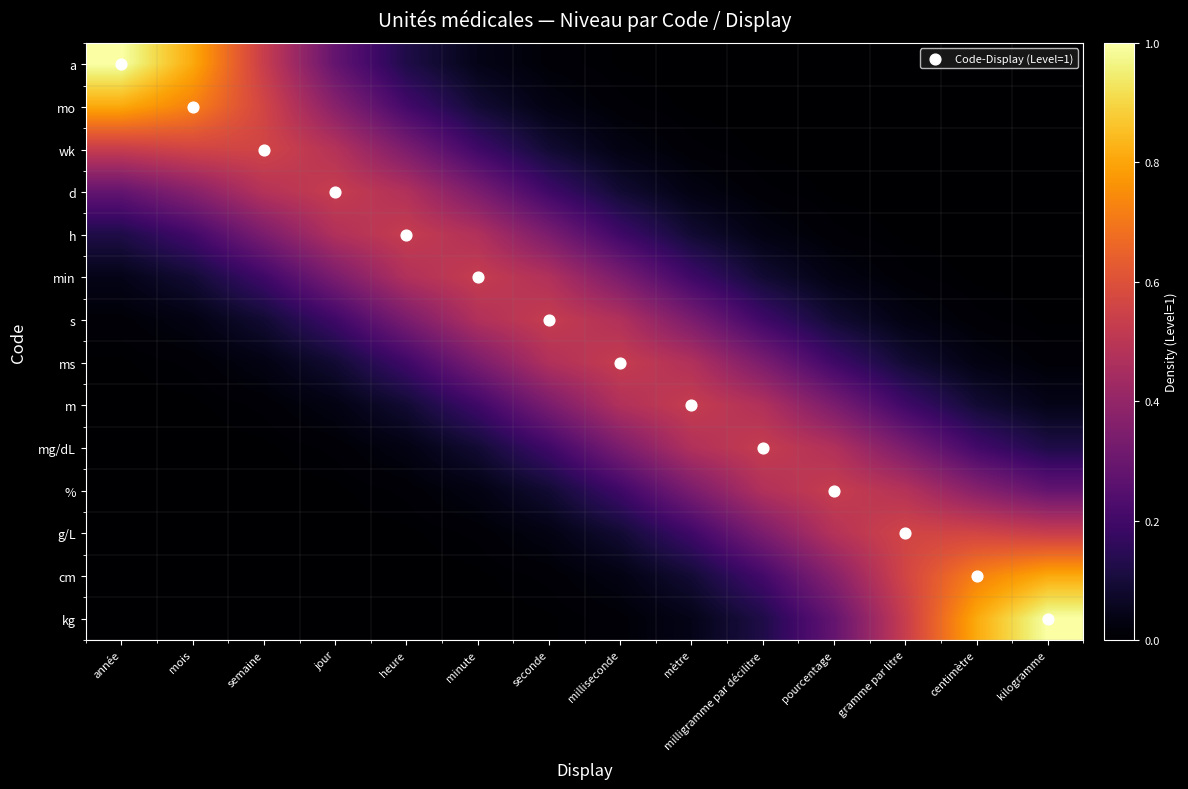

Which label corresponds to the smallest value in the chart?

année